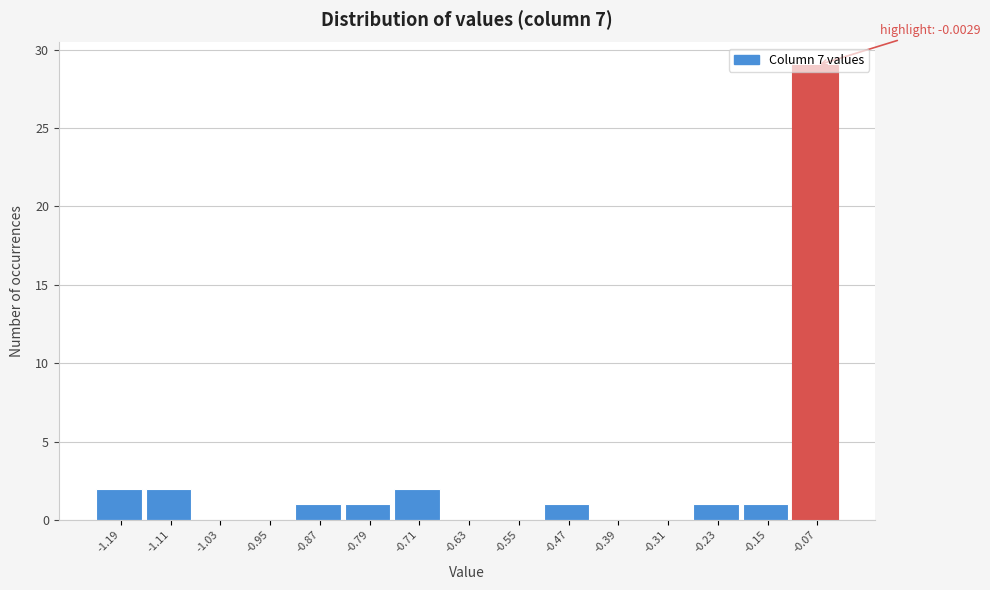

What is the greatest value displayed?

29